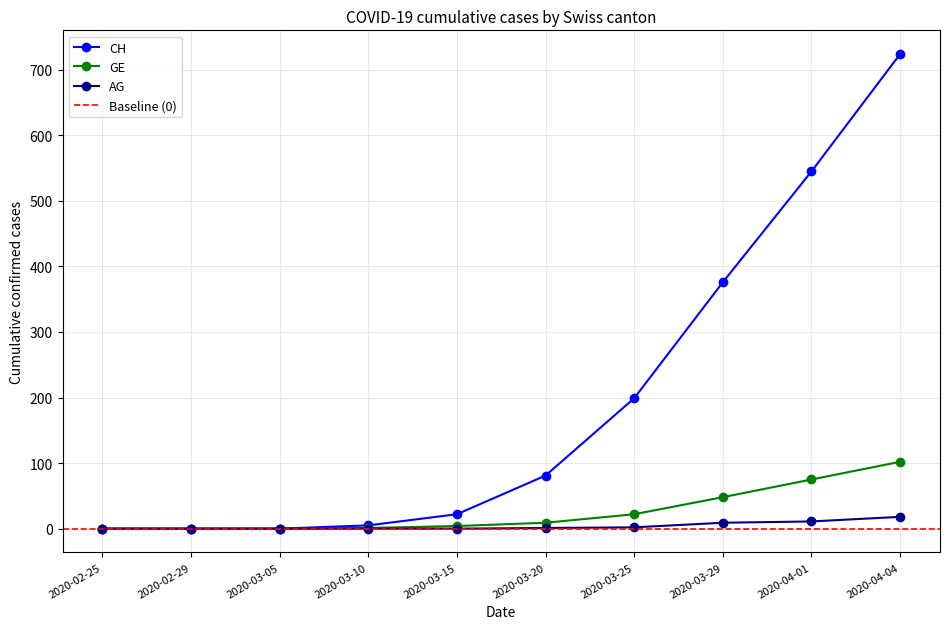

True or false: CH and GE cross at least once.

False